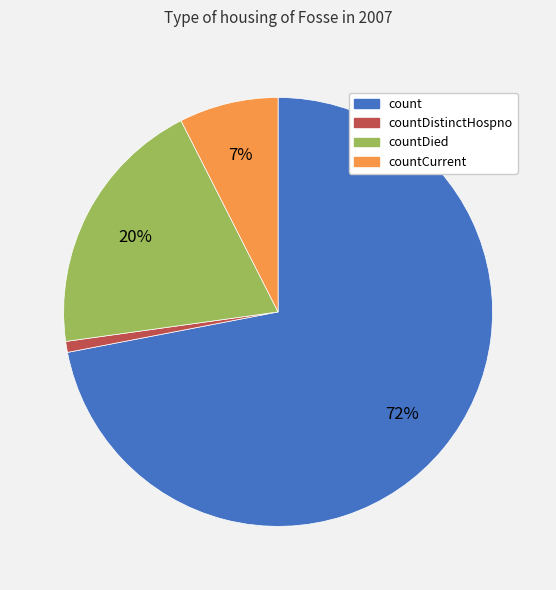

To the nearest percent, what is the average slice percentage?

25%